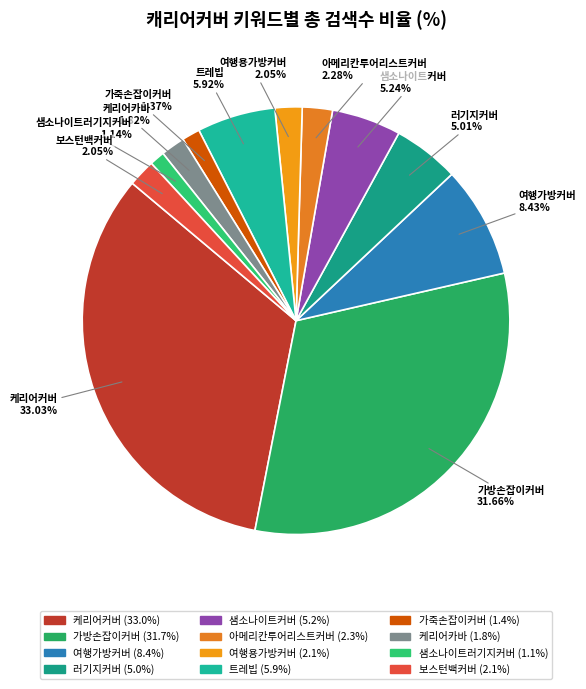

How many slices are in this pie chart?

12